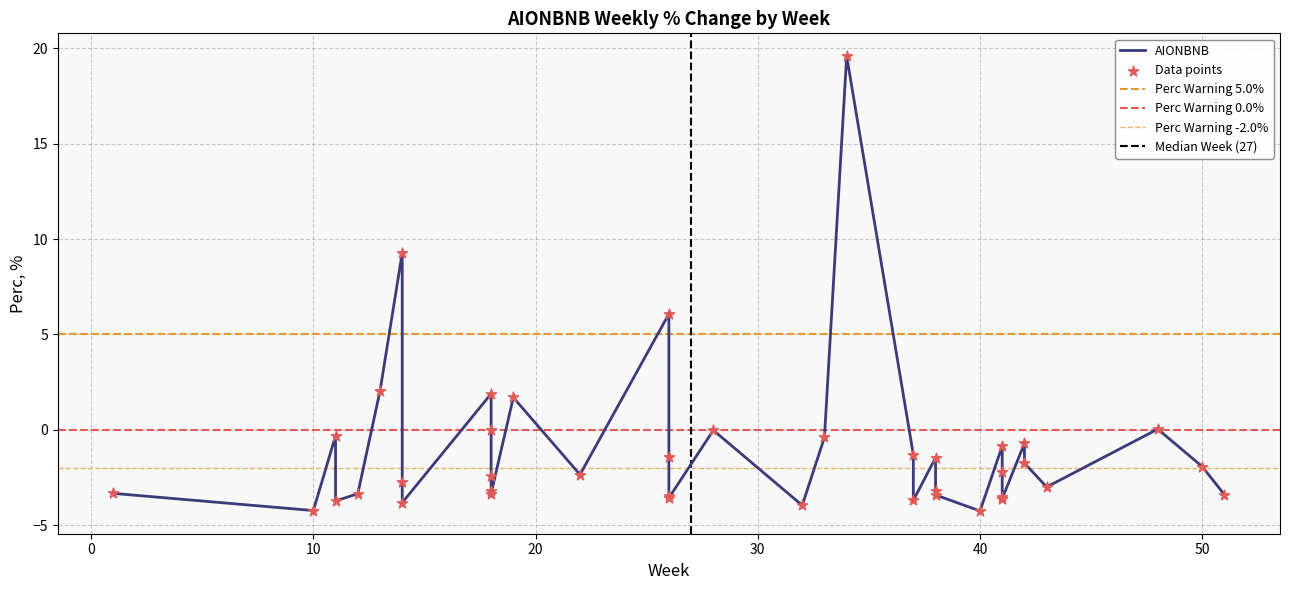

What is the change in value from 41 to 18?

-1.1